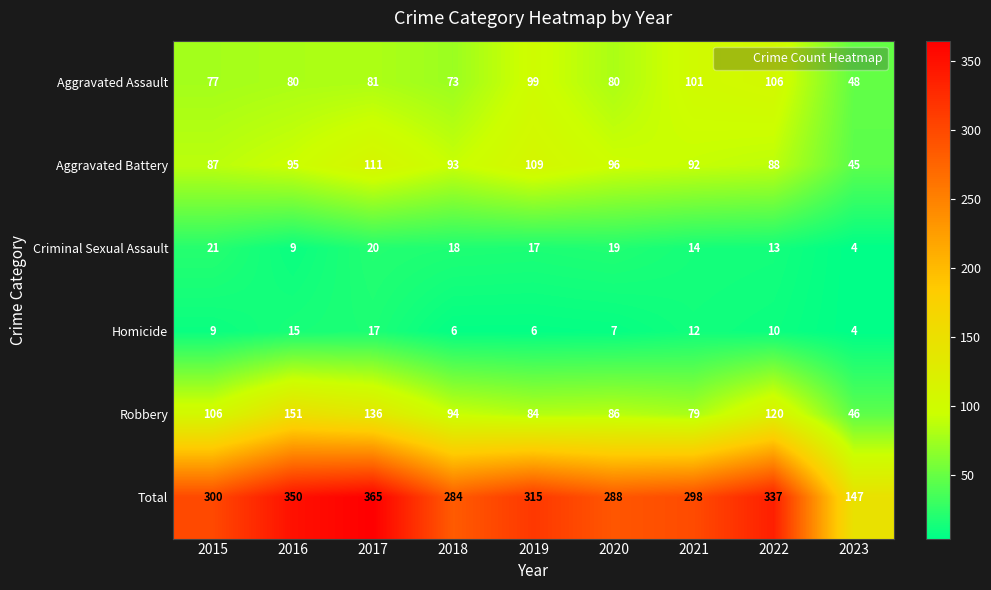

Rank the series at 2018 from highest to lowest value.

Total, Robbery, Aggravated Battery, Aggravated Assault, Criminal Sexual Assault, Homicide